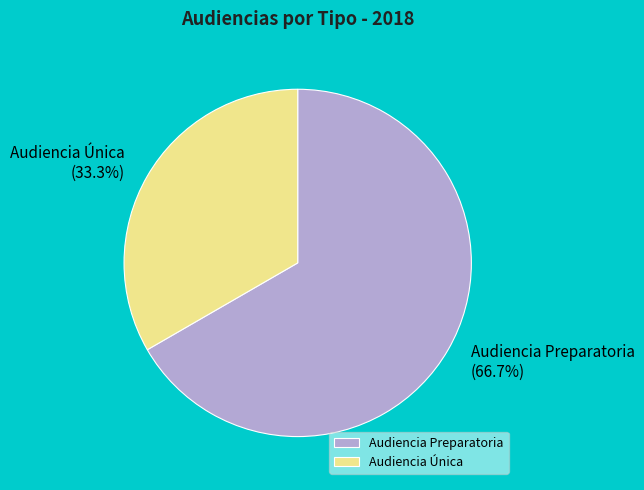

How many segments does this pie chart have?

2